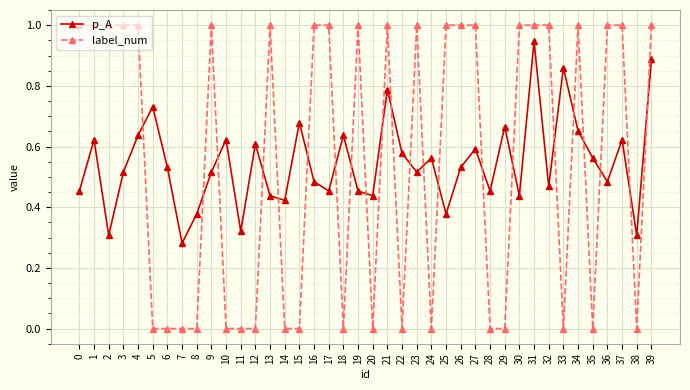

After their last crossing, which series has the higher values: label_num or p_A?

label_num